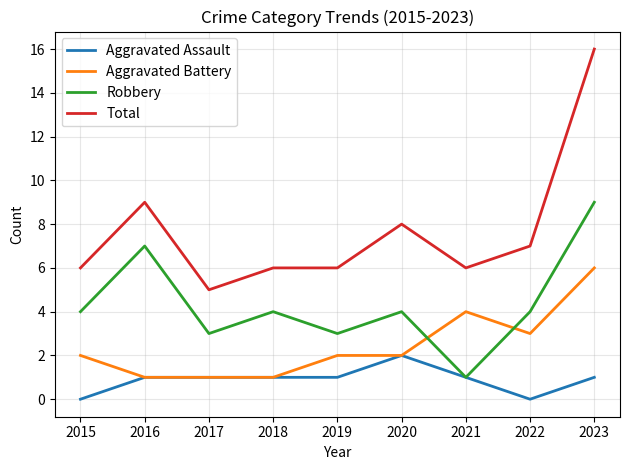

Is it true that Total equals 4 at 2022?

False